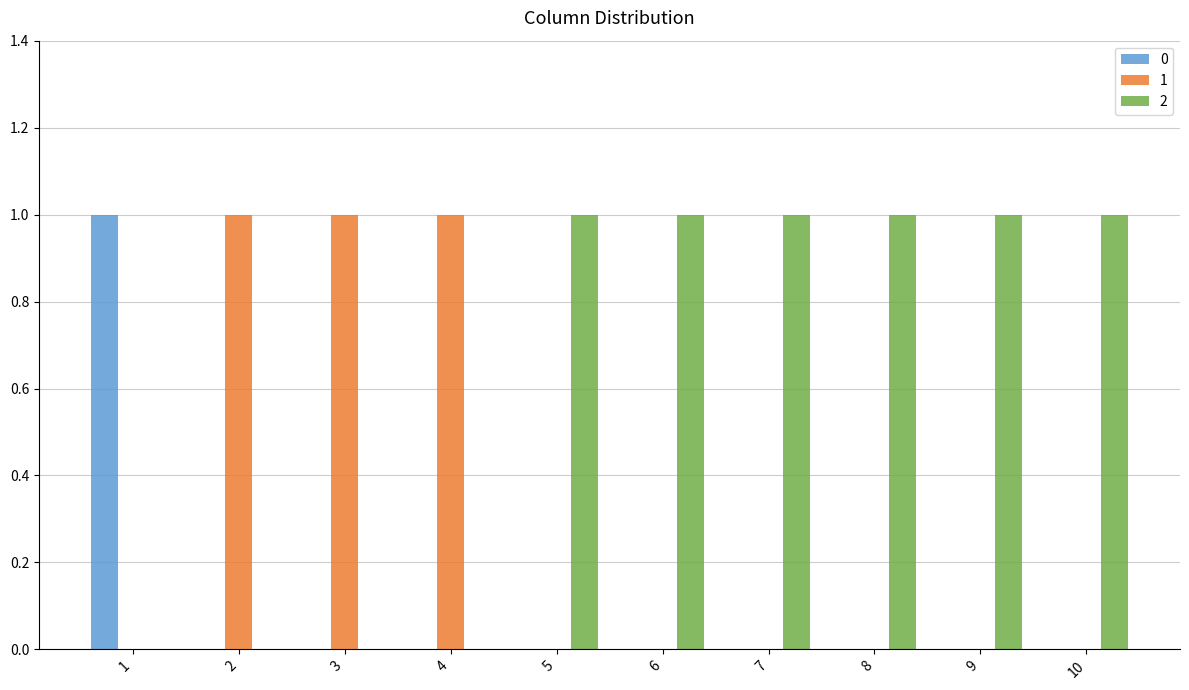

The 1 series shows -1 at 5. True or false?

False